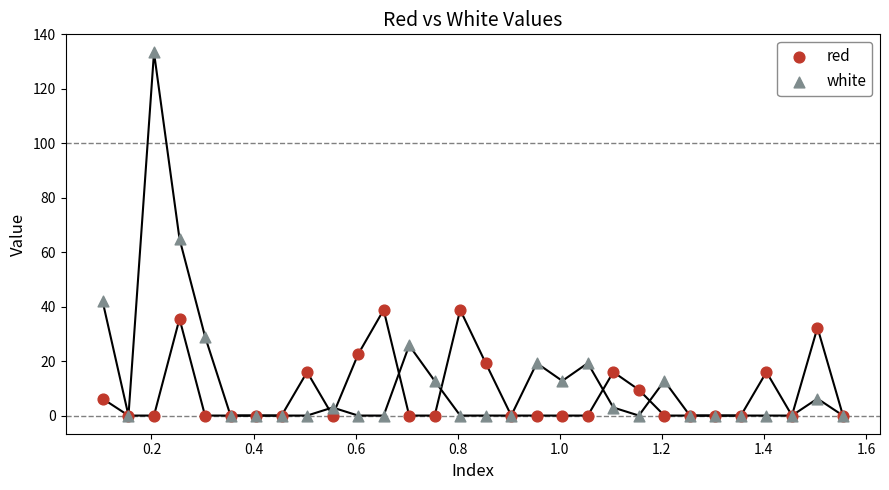

Which series has the widest spread of Y values?

white